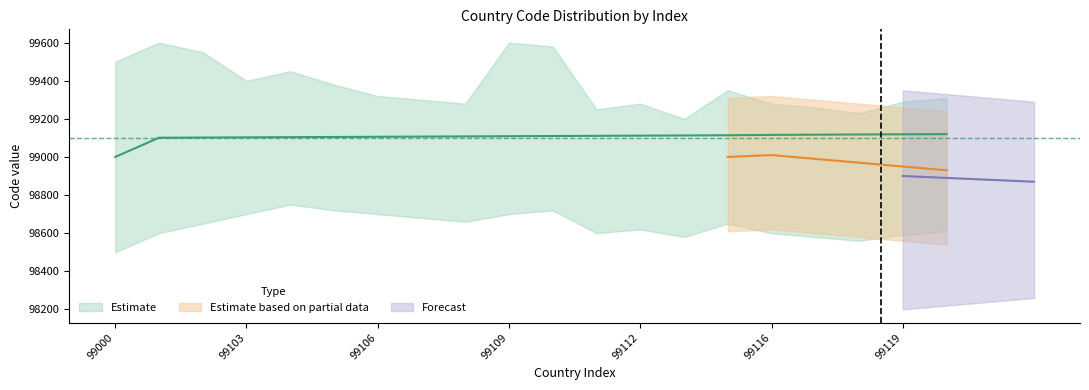

What is the sum of the values at 99108 and 99109?

198217